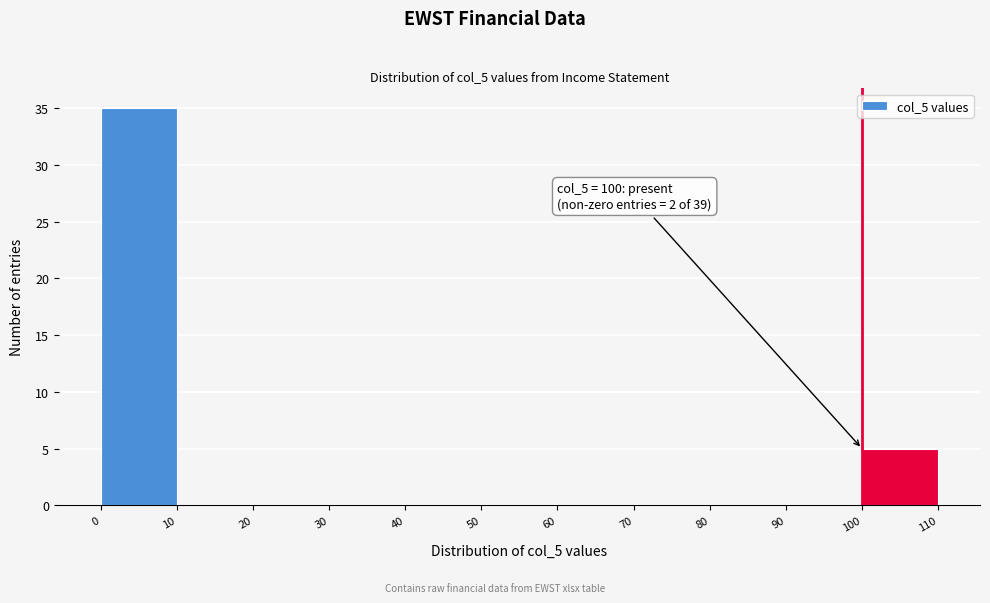

Over which range of the x-axis is the bar tallest?

0 to 10